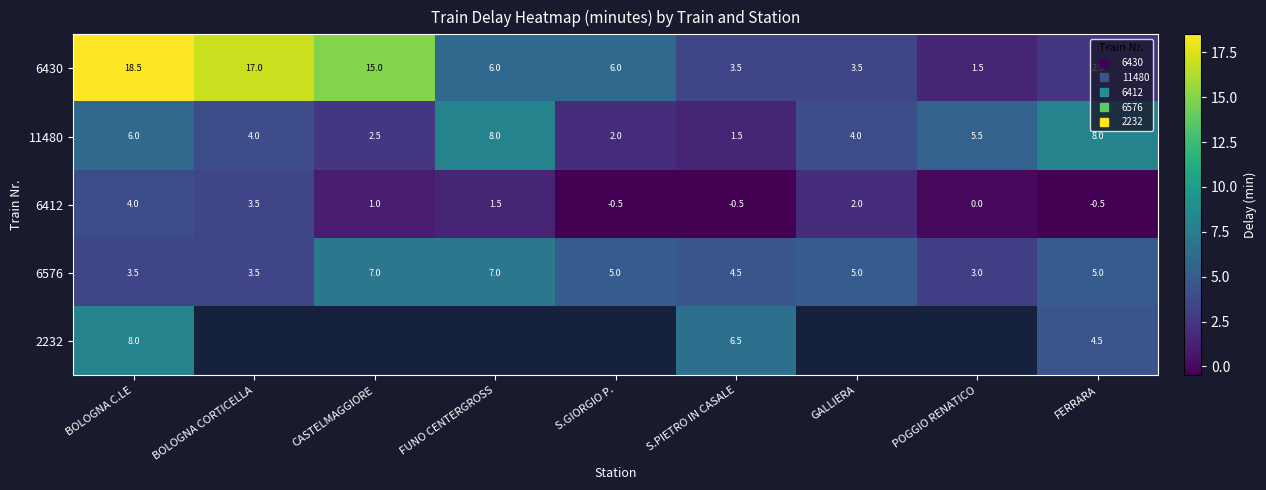

What is the total value across all series at BOLOGNA C.LE?

40.0